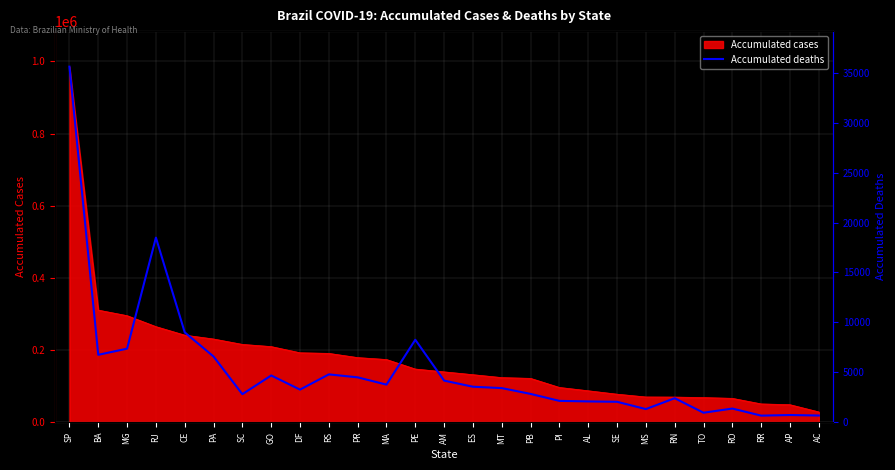

Which label corresponds to the largest value in the chart?

SP